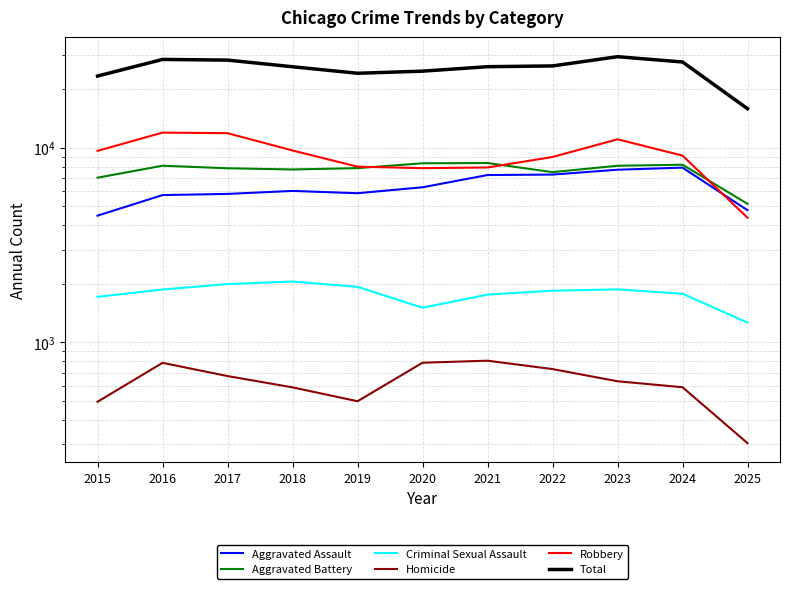

Is it true that Total equals 29350 at 2023?

True